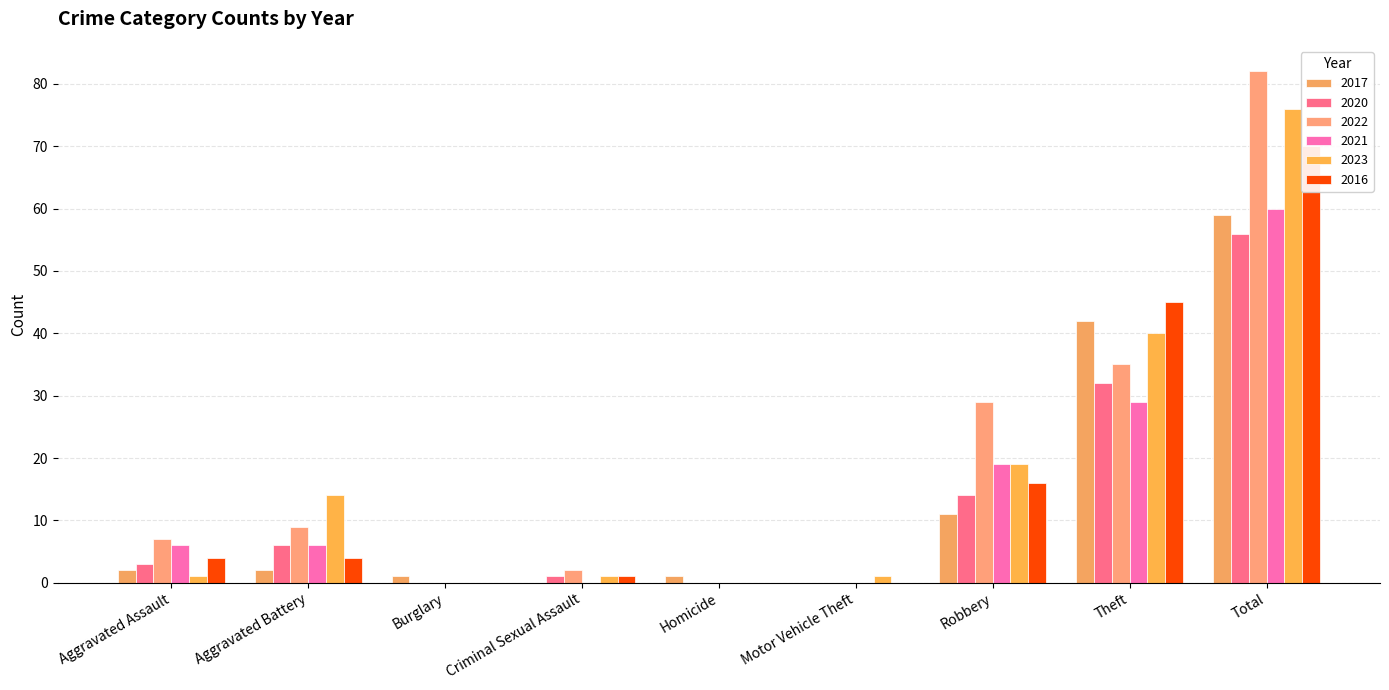

How many positive values does the 2023 series have?

7